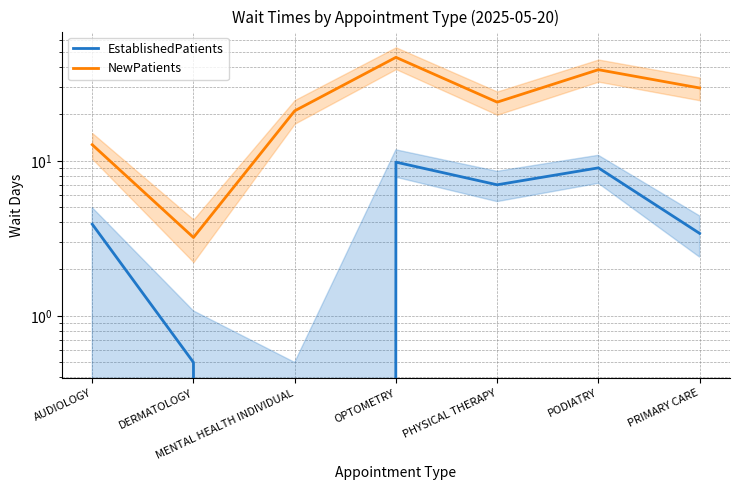

What is the value of the EstablishedPatients point at the 5th from the left?

7.0